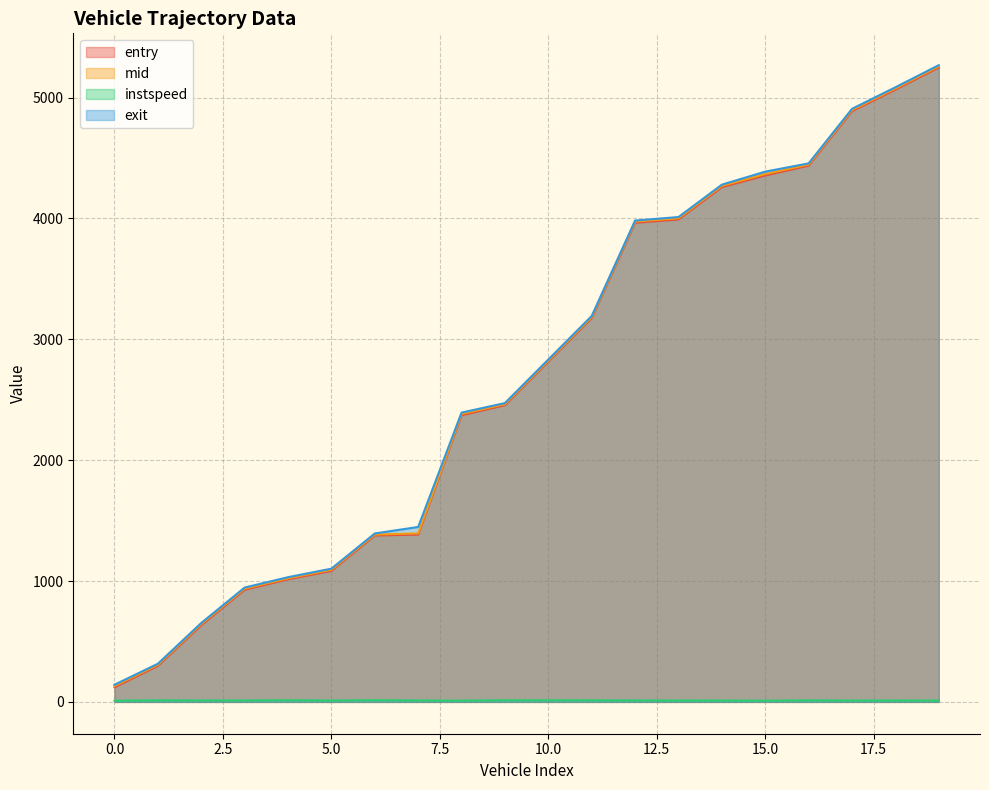

True or false: entry and exit cross at least once.

False